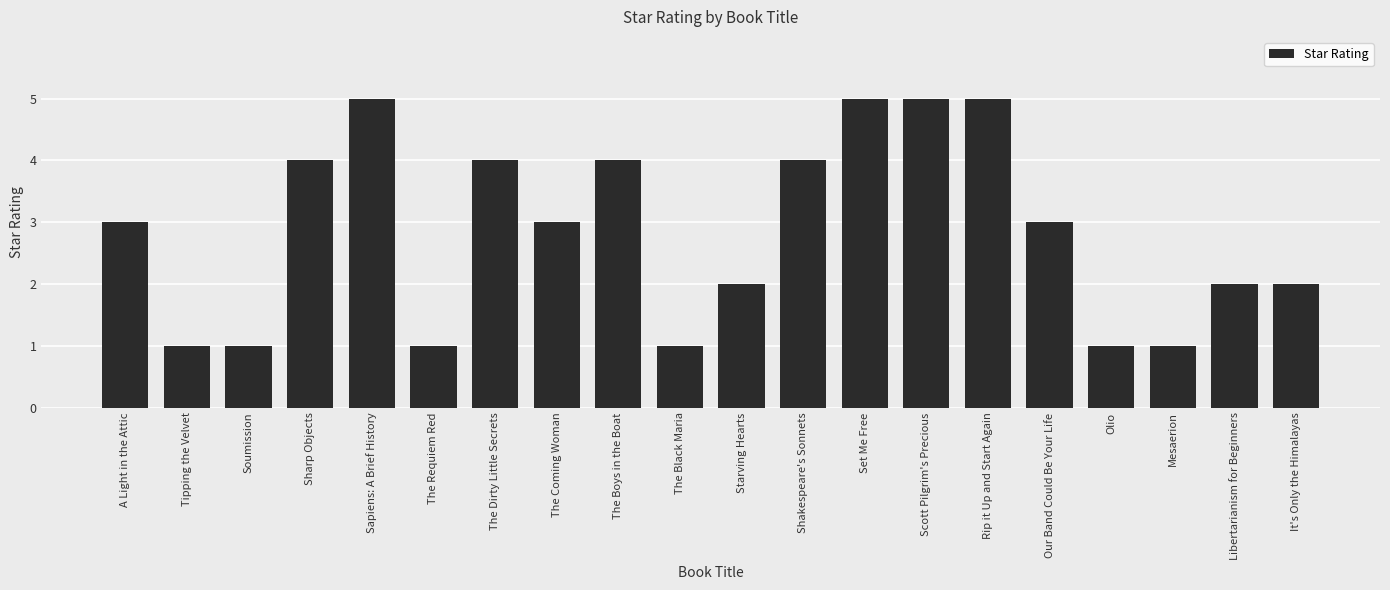

Reading left to right, list all the values displayed in this chart.

3	1	1	4	5	1	4	3	4	1	2	4	5	5	5	3	1	1	2	2